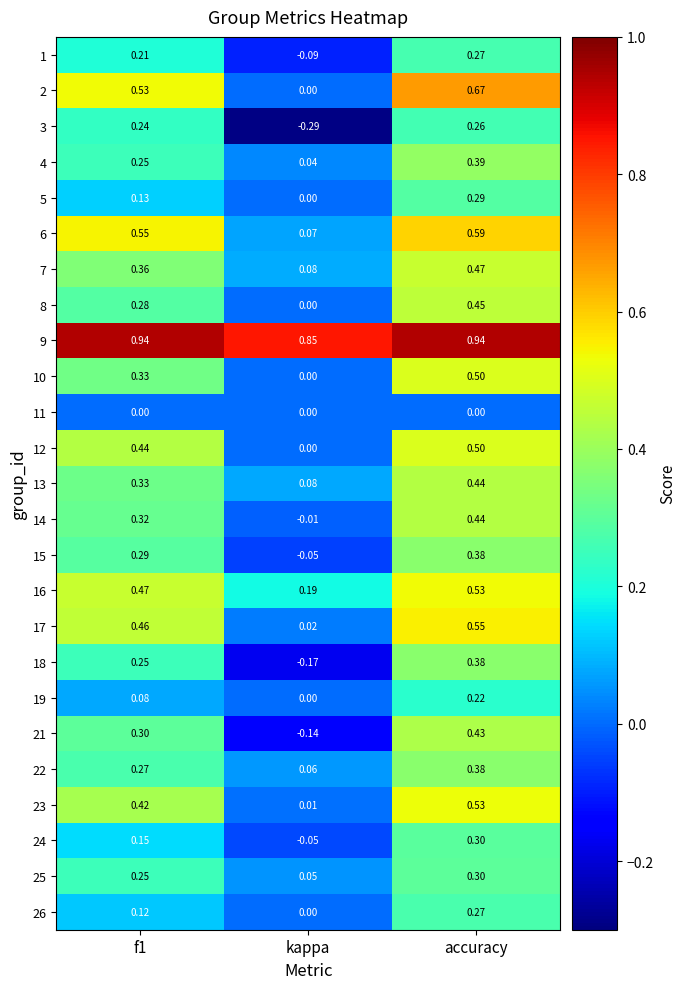

At how many categories does at least one series exceed 0?

3